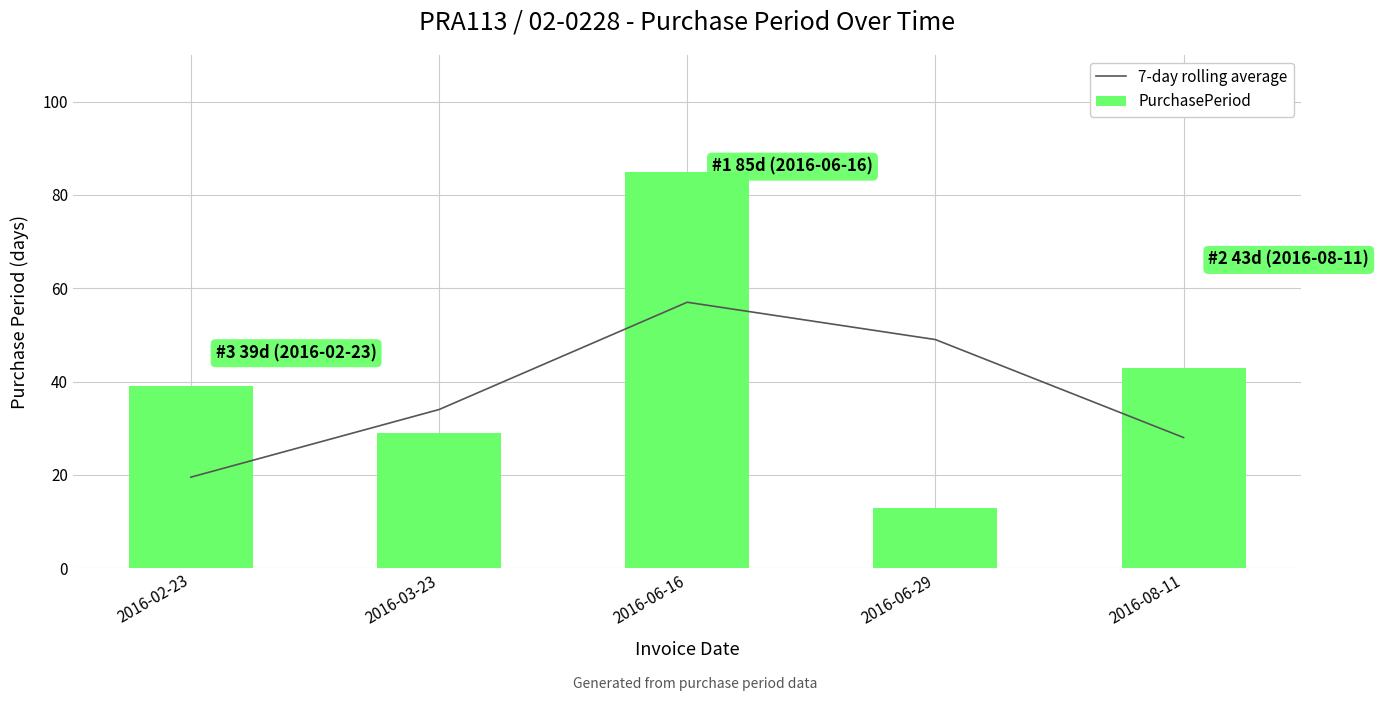

What is the minimum value shown in the chart?

13.0